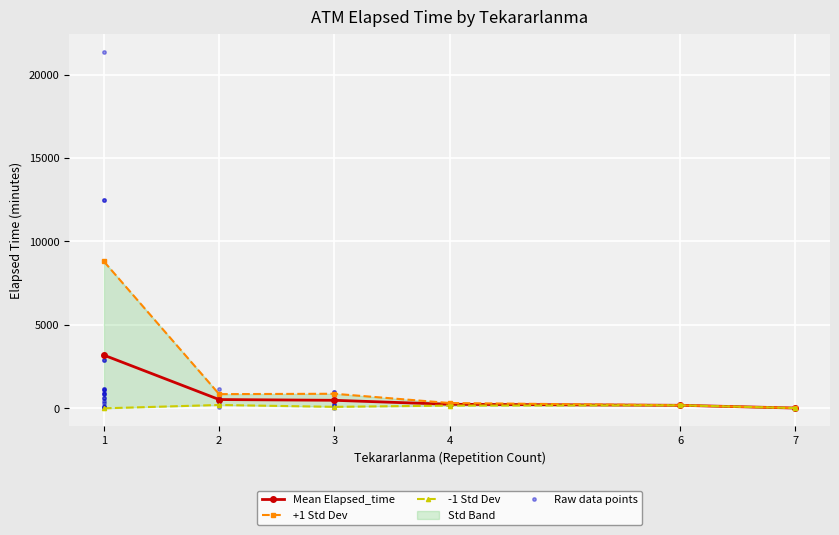

True or false: the data shows 930 at 1.

True